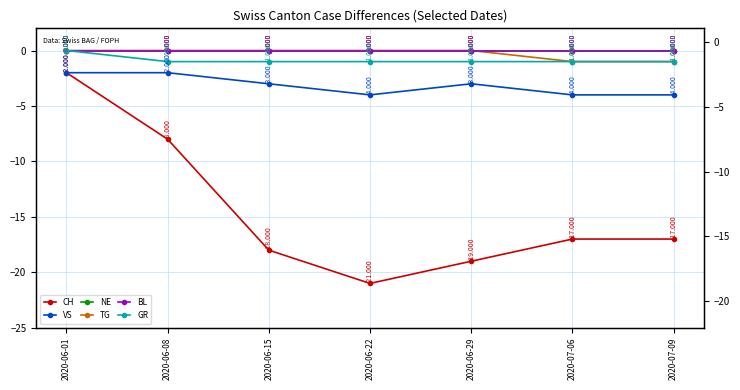

Reading right to left, extract all data points from this chart.

CH: -17	-17	-19	-21	-18	-8	-2
VS: -4	-4	-3	-4	-3	-2	-2
NE: 0	0	0	0	0	0	0
TG: -1	-1	0	0	0	0	0
BL: 0	0	0	0	0	0	0
GR: -1	-1	-1	-1	-1	-1	0